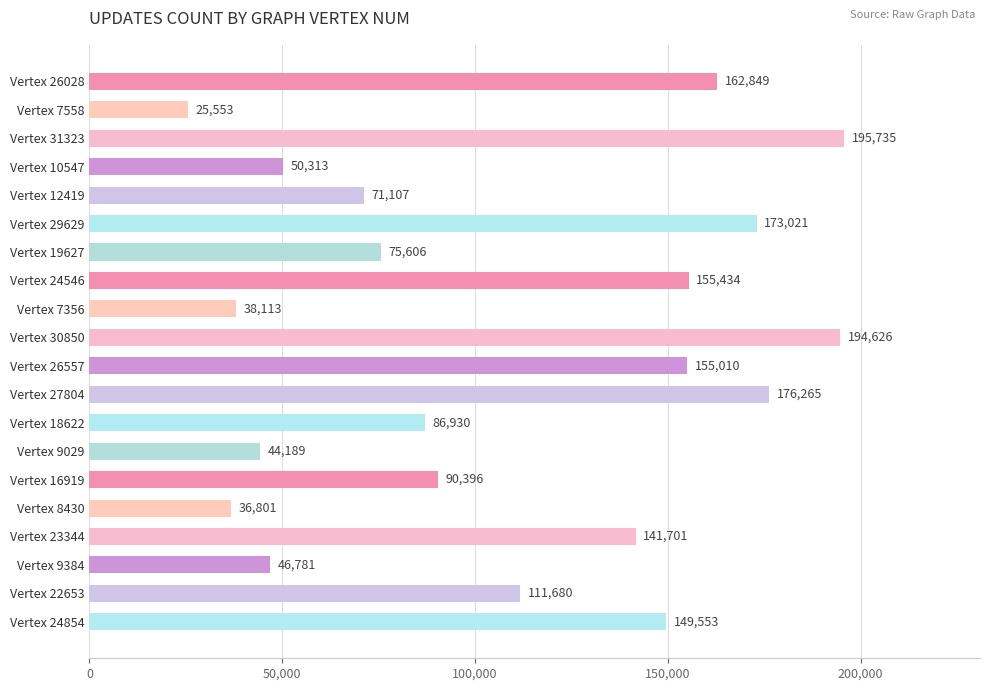

Between Vertex 29629 and Vertex 24546, which is larger?

Vertex 29629